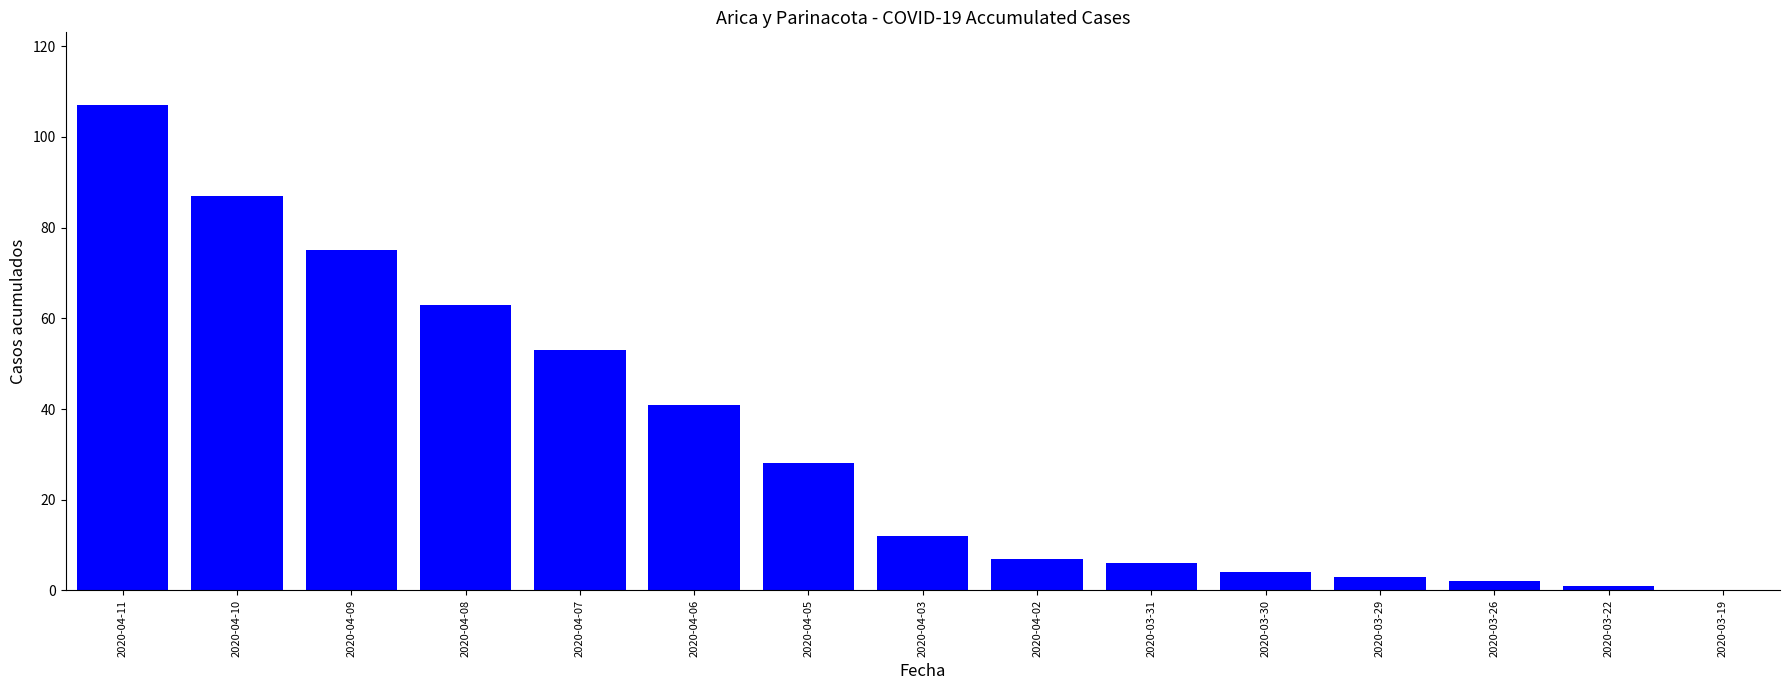

The chart shows a value of 75 at 2020-04-09. True or false?

True